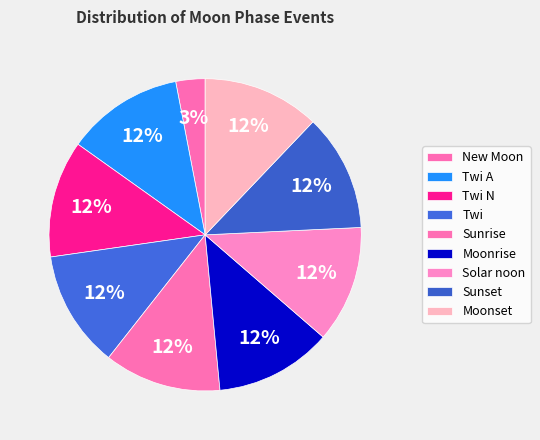

How many slices are in this pie chart?

9